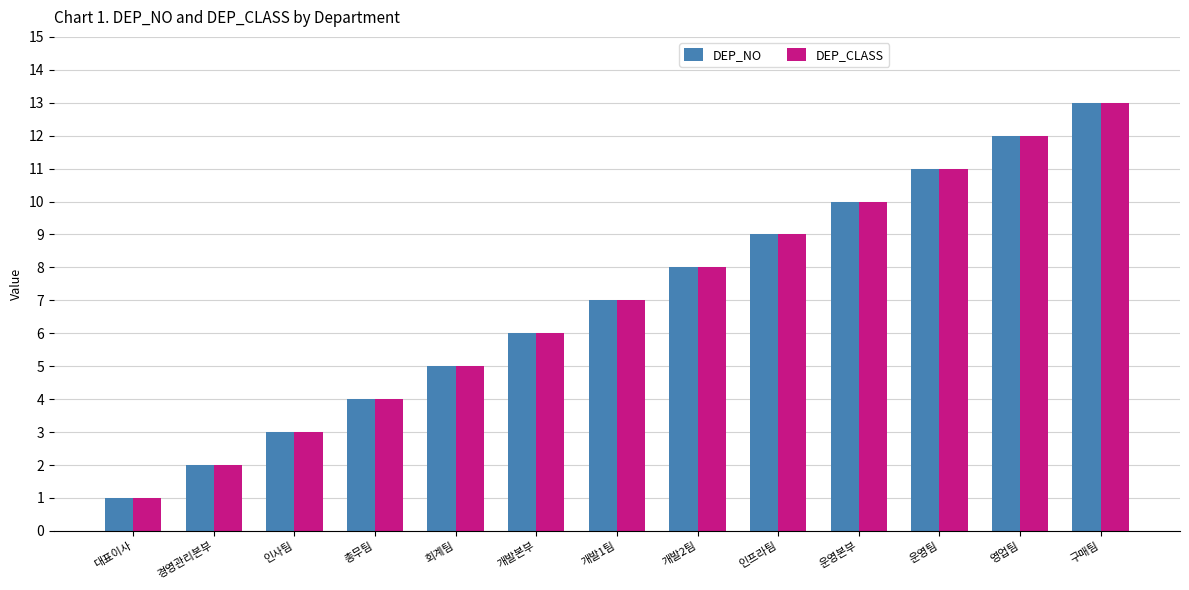

What is the label of the 9th bar from the left?

인프라팀